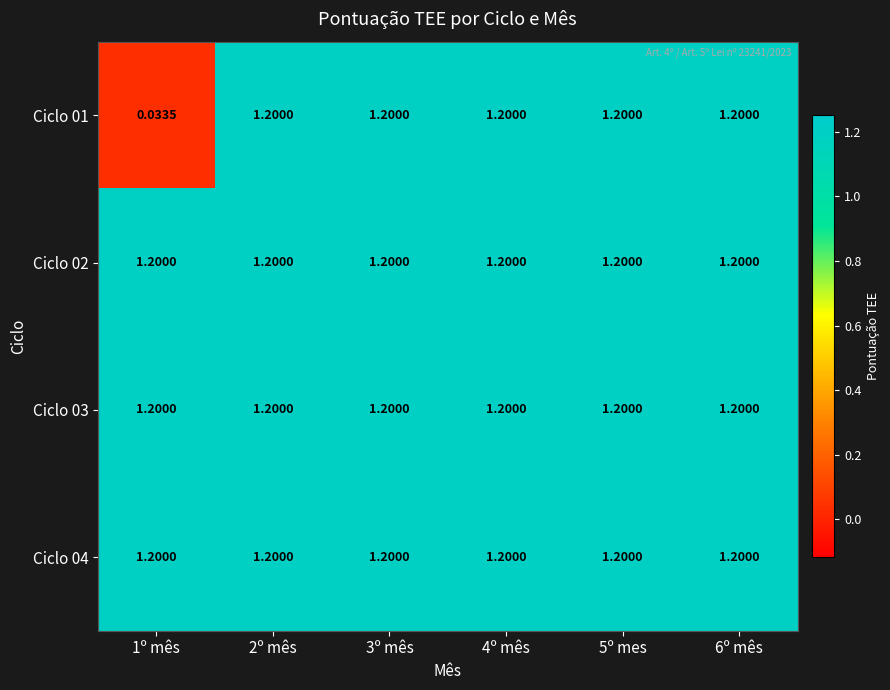

Is the value of Ciclo 04 at 1º mês greater than the value of Ciclo 01 at 1º mês?

Yes